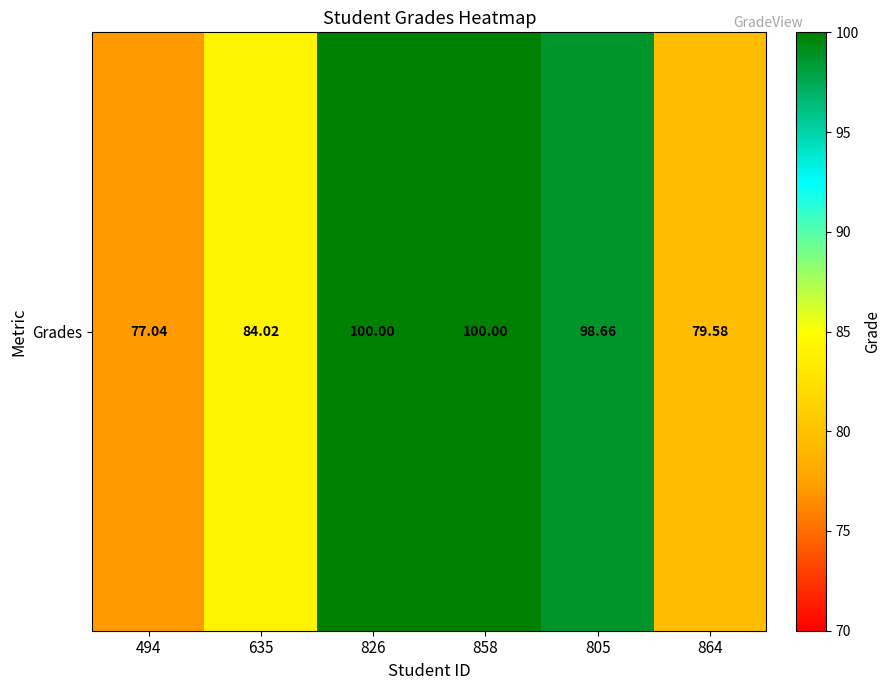

Is it true that the value at 635 is 23.8?

False